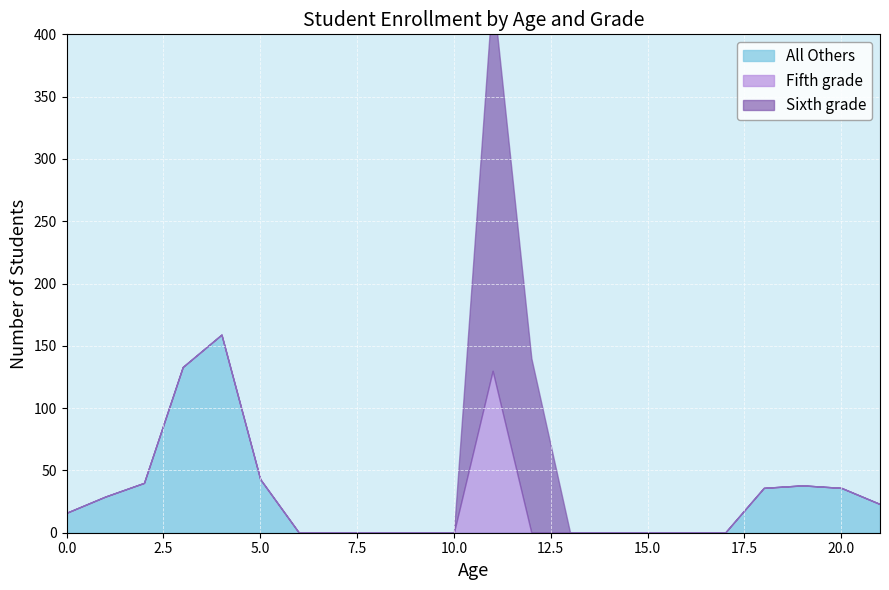

At which label does All Others reach its minimum?

6